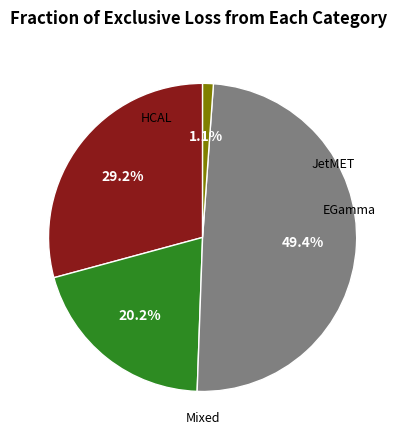

Count the number of slices in the pie.

4